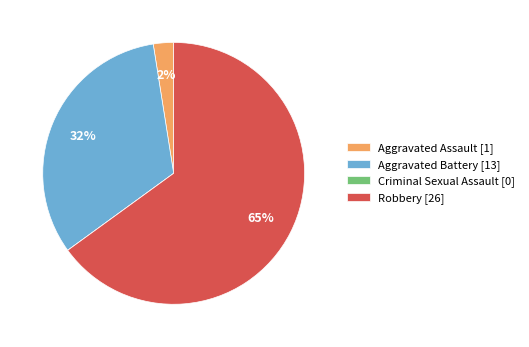

To the nearest percent, what is the average slice percentage?

25%